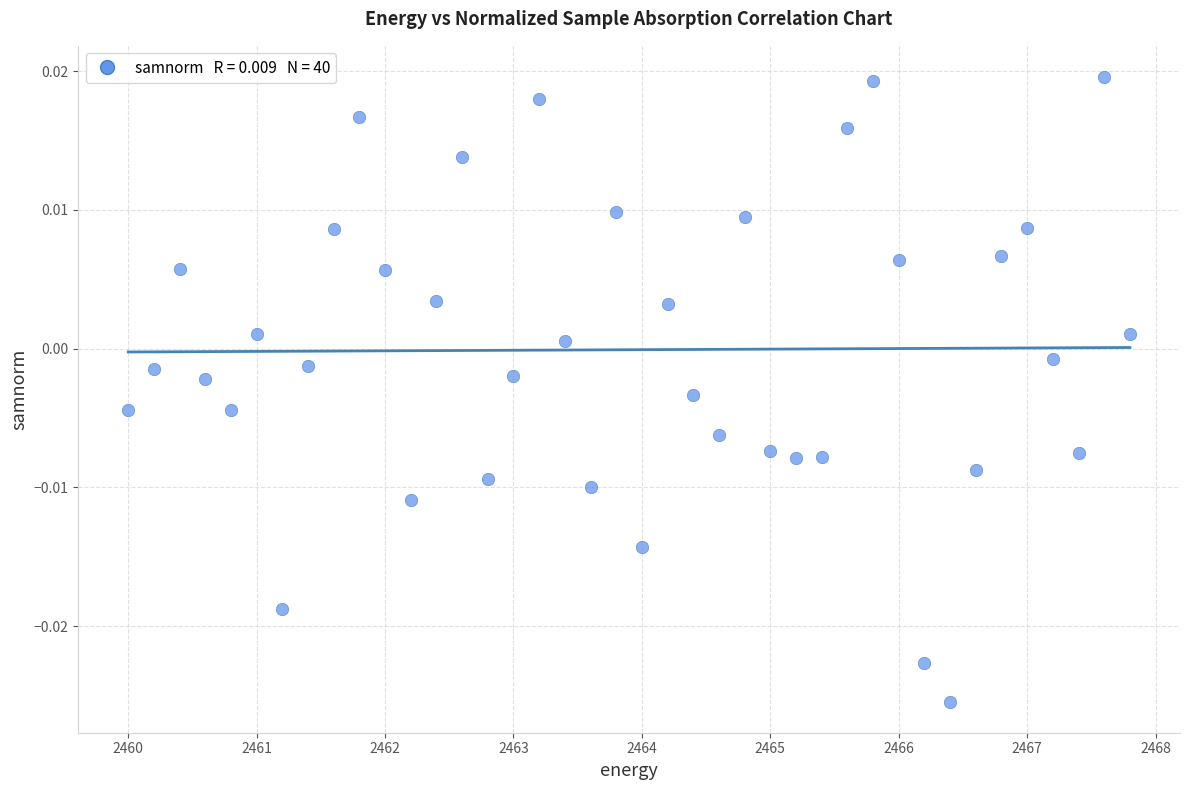

What is the range of X values (max minus min)?

7.8